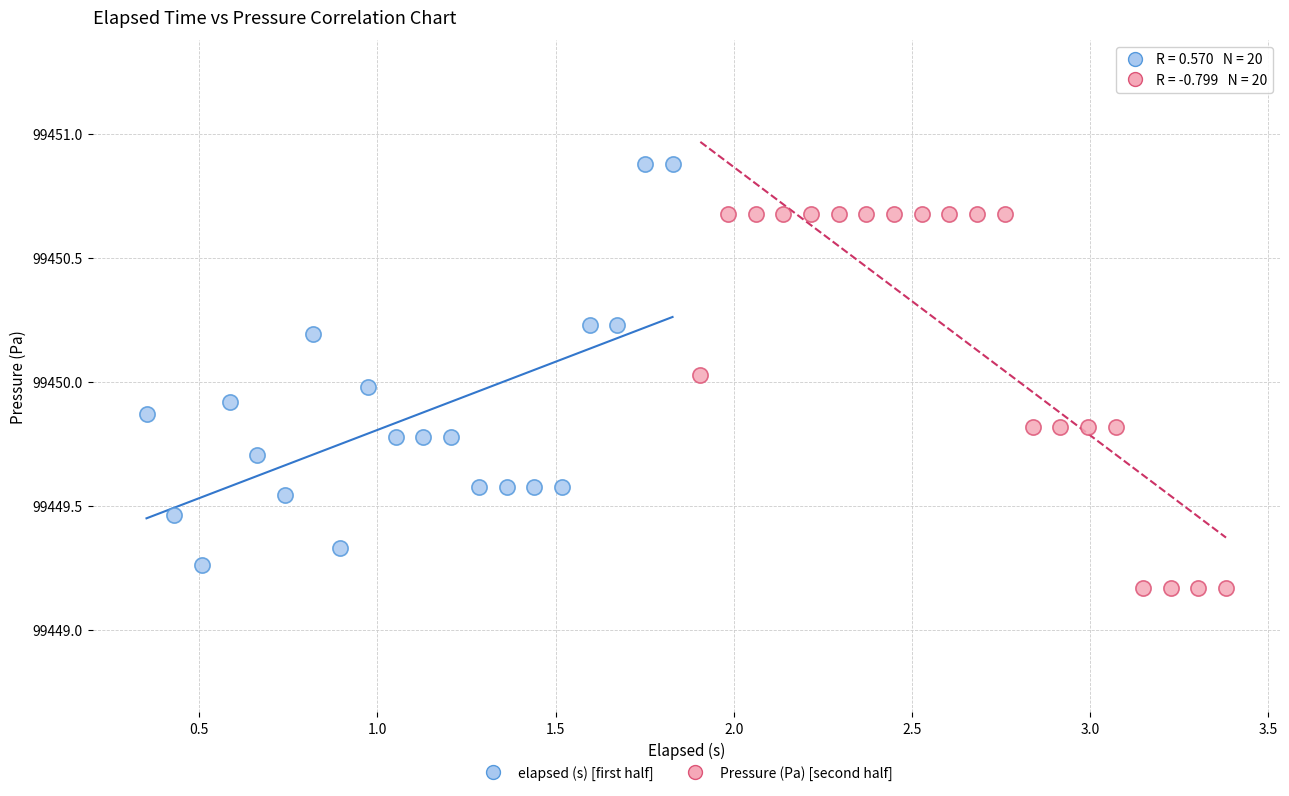

Which series contains the highest Y value?

elapsed (s) [first half]